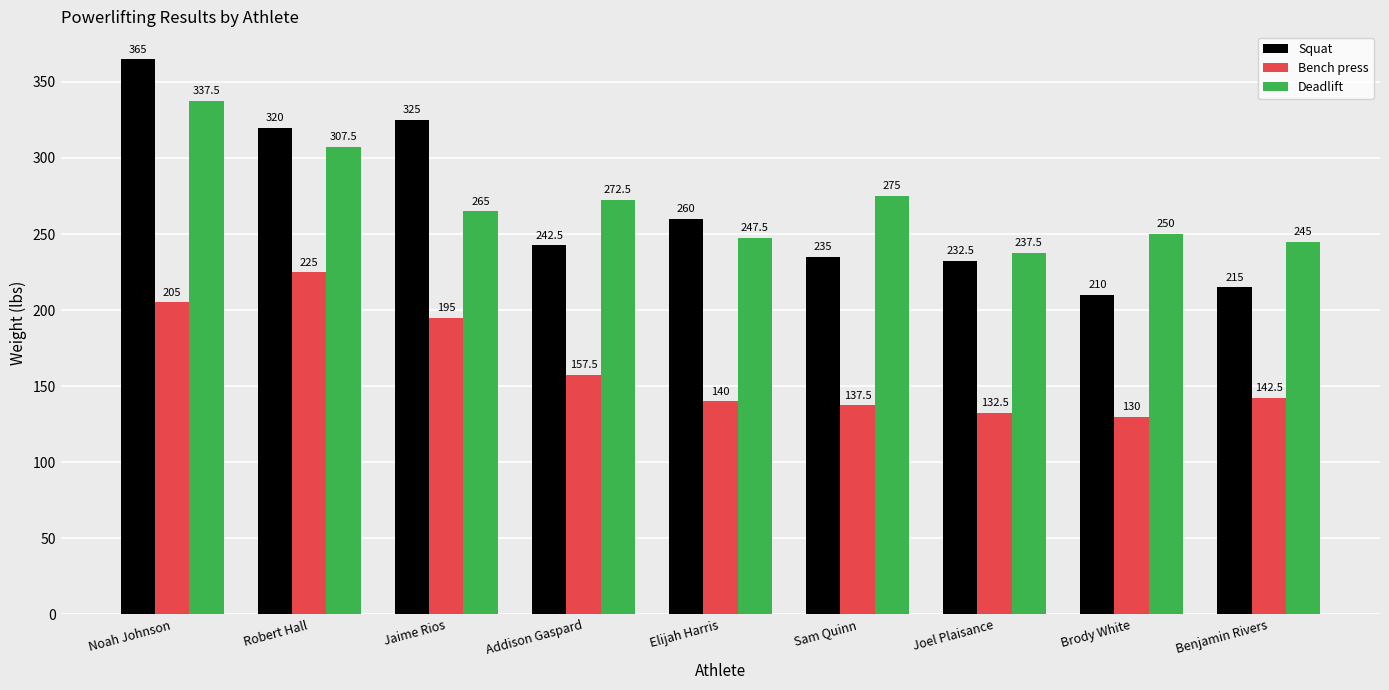

What is the minimum value for Squat?

210.0